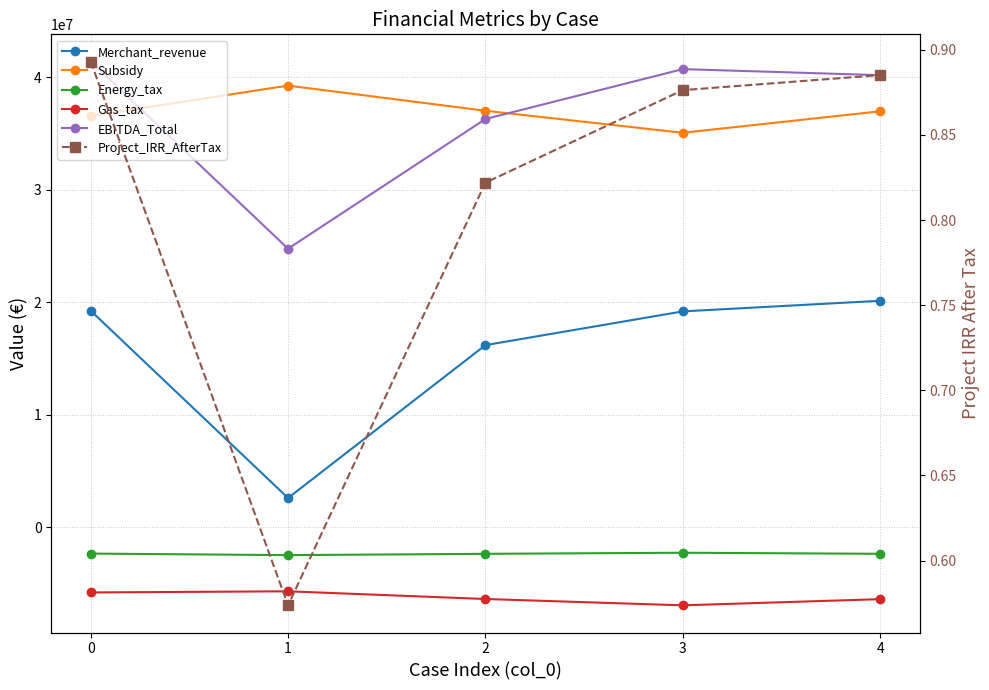

Is the value of Subsidy at 2 greater than the value of Gas_tax at 3?

Yes